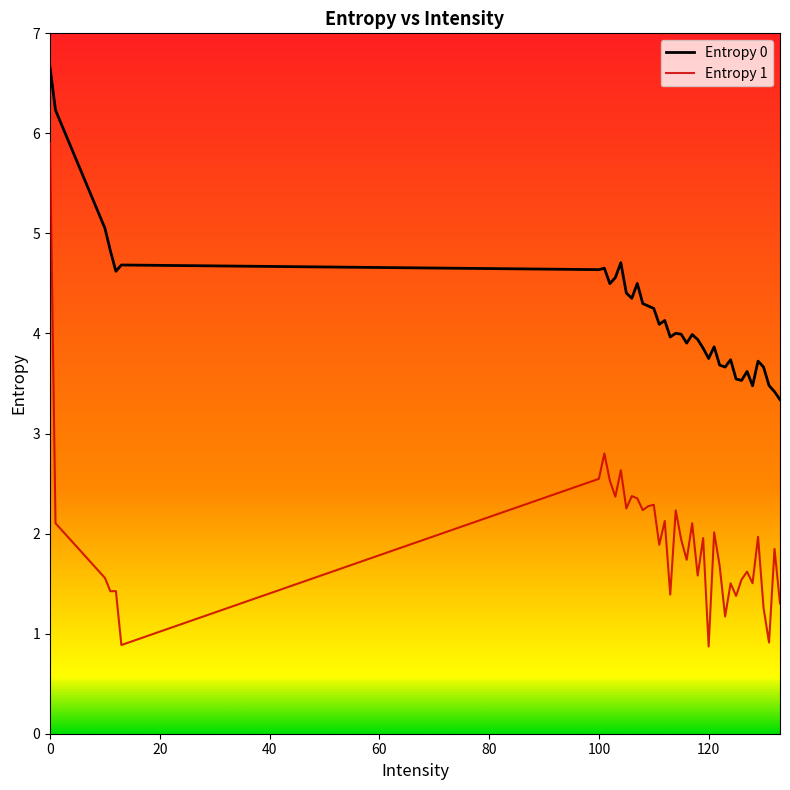

What is the greatest value displayed?

6.7